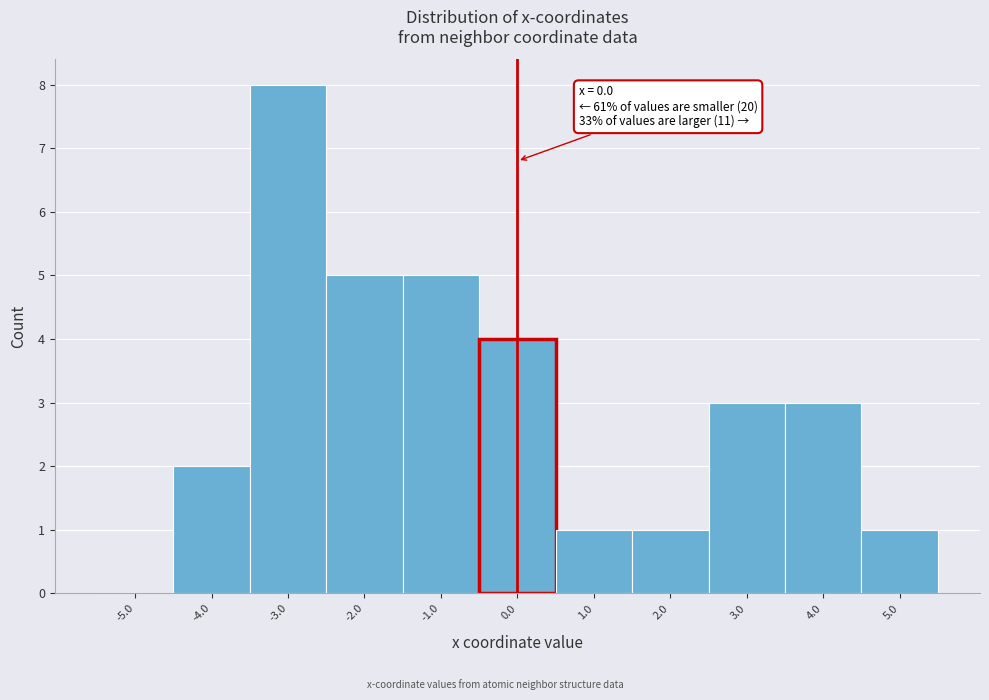

Which range on the x-axis has the tallest bar?

-3.5 to -2.5